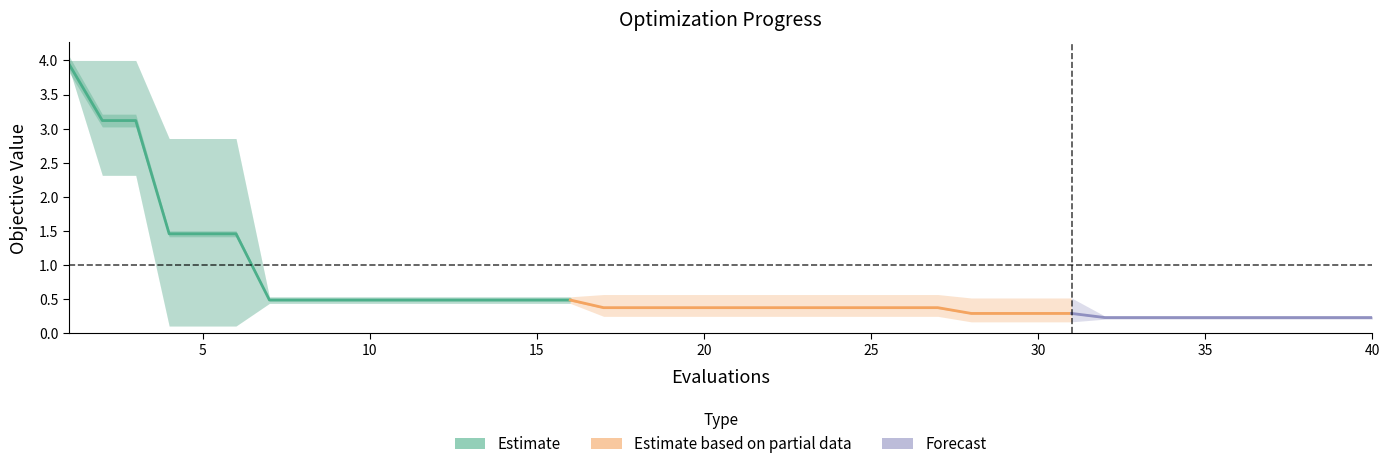

What is the difference between the maximum and minimum values in the worst series?

3.7